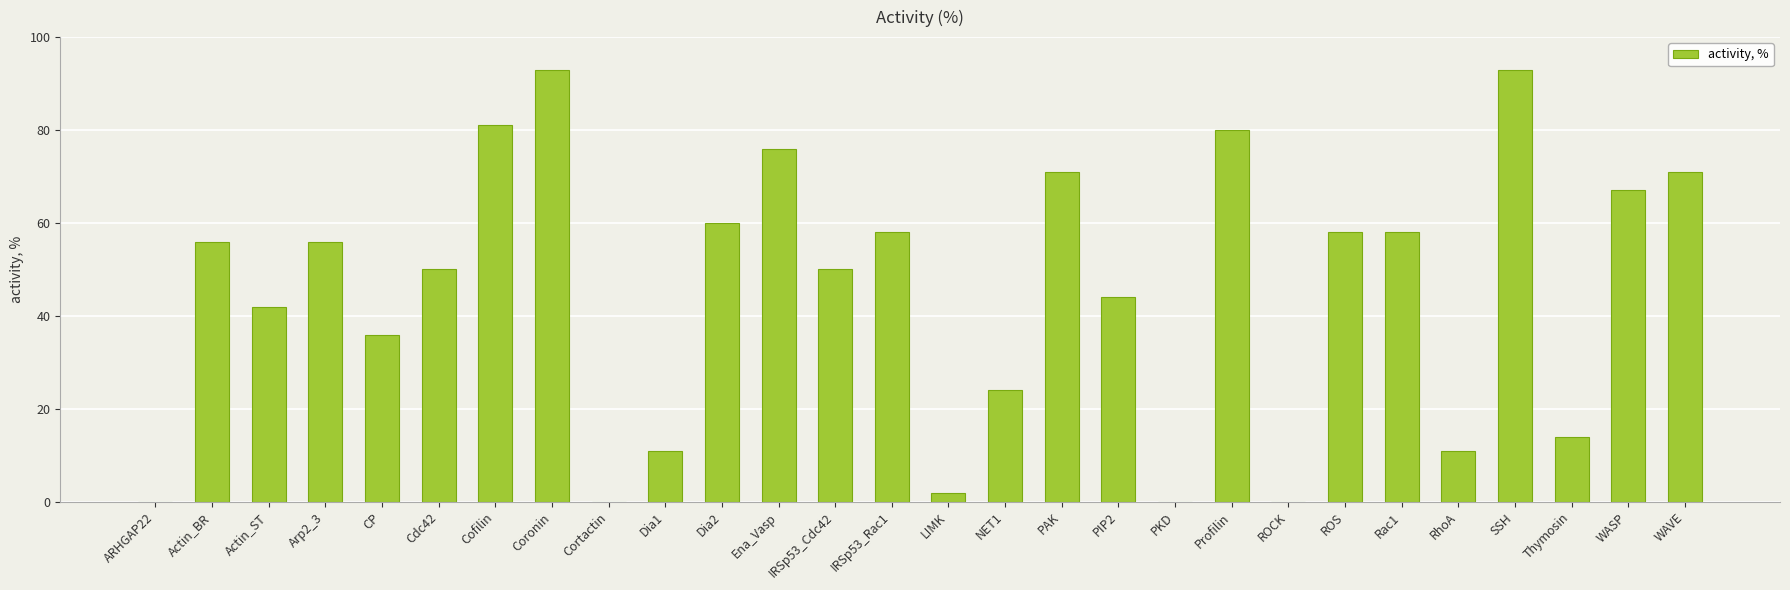

Reading left to right, what are all the values shown in this chart?

ARHGAP22=0	Actin_BR=56	Actin_ST=42	Arp2_3=56	CP=36	Cdc42=50	Cofilin=81	Coronin=93	Cortactin=0	Dia1=11	Dia2=60	Ena_Vasp=76	IRSp53_Cdc42=50	IRSp53_Rac1=58	LIMK=2	NET1=24	PAK=71	PIP2=44	PKD=0	Profilin=80	ROCK=0	ROS=58	Rac1=58	RhoA=11	SSH=93	Thymosin=14	WASP=67	WAVE=71